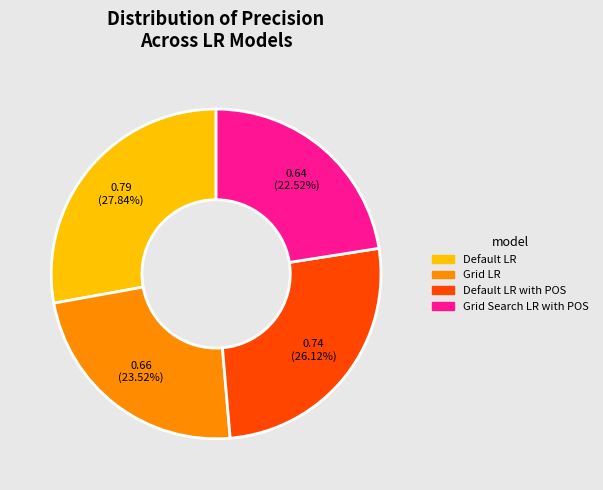

Is there a majority slice in this chart?

No